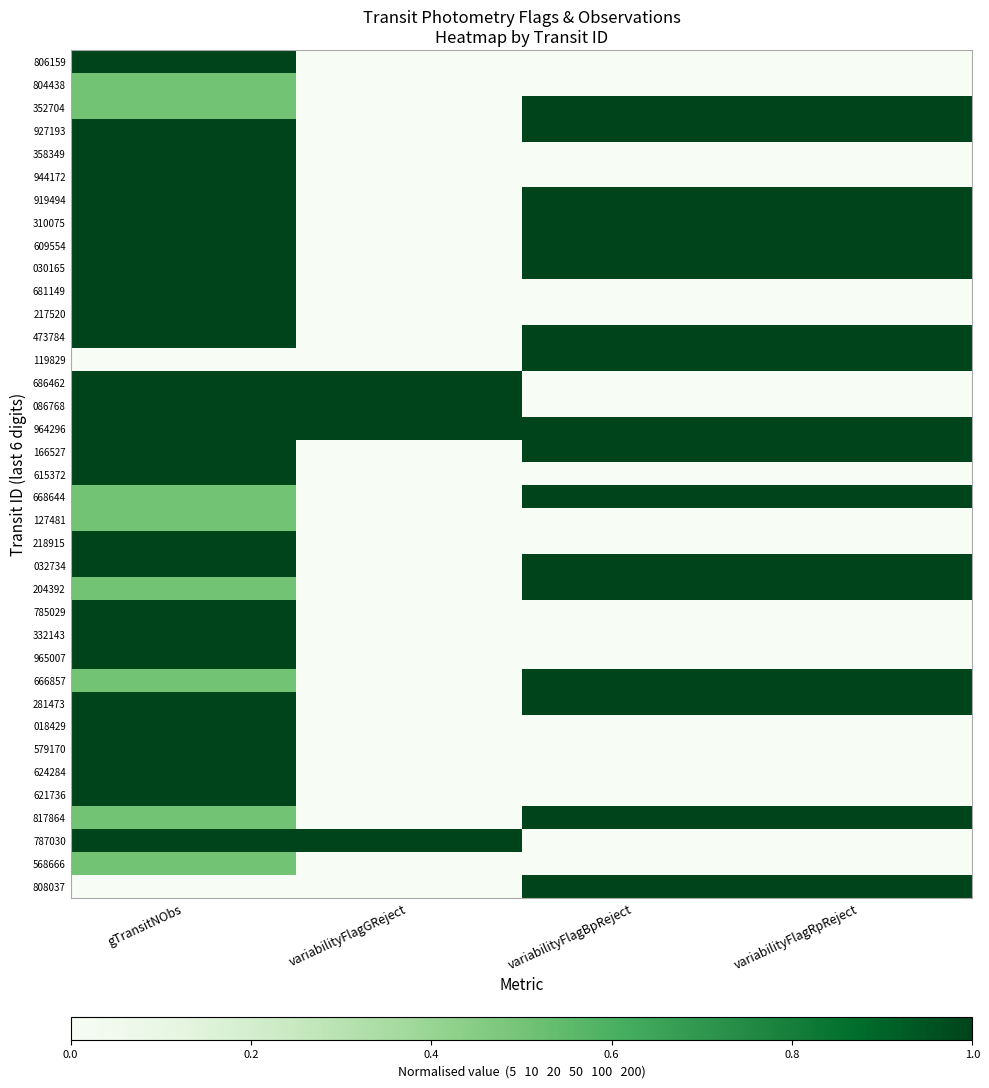

Reading right to left, transcribe all the data shown in this chart.

806159: variabilityFlagRpReject=0.0	variabilityFlagBpReject=0.0	variabilityFlagGReject=0.0	gTransitNObs=1.0
804438: variabilityFlagRpReject=0.0	variabilityFlagBpReject=0.0	variabilityFlagGReject=0.0	gTransitNObs=0.5
352704: variabilityFlagRpReject=1.0	variabilityFlagBpReject=1.0	variabilityFlagGReject=0.0	gTransitNObs=0.5
927193: variabilityFlagRpReject=1.0	variabilityFlagBpReject=1.0	variabilityFlagGReject=0.0	gTransitNObs=1.0
358349: variabilityFlagRpReject=0.0	variabilityFlagBpReject=0.0	variabilityFlagGReject=0.0	gTransitNObs=1.0
944172: variabilityFlagRpReject=0.0	variabilityFlagBpReject=0.0	variabilityFlagGReject=0.0	gTransitNObs=1.0
919494: variabilityFlagRpReject=1.0	variabilityFlagBpReject=1.0	variabilityFlagGReject=0.0	gTransitNObs=1.0
310075: variabilityFlagRpReject=1.0	variabilityFlagBpReject=1.0	variabilityFlagGReject=0.0	gTransitNObs=1.0
609554: variabilityFlagRpReject=1.0	variabilityFlagBpReject=1.0	variabilityFlagGReject=0.0	gTransitNObs=1.0
030165: variabilityFlagRpReject=1.0	variabilityFlagBpReject=1.0	variabilityFlagGReject=0.0	gTransitNObs=1.0
681149: variabilityFlagRpReject=0.0	variabilityFlagBpReject=0.0	variabilityFlagGReject=0.0	gTransitNObs=1.0
217520: variabilityFlagRpReject=0.0	variabilityFlagBpReject=0.0	variabilityFlagGReject=0.0	gTransitNObs=1.0
473784: variabilityFlagRpReject=1.0	variabilityFlagBpReject=1.0	variabilityFlagGReject=0.0	gTransitNObs=1.0
119829: variabilityFlagRpReject=1.0	variabilityFlagBpReject=1.0	variabilityFlagGReject=0.0	gTransitNObs=0.0
686462: variabilityFlagRpReject=0.0	variabilityFlagBpReject=0.0	variabilityFlagGReject=1.0	gTransitNObs=1.0
086768: variabilityFlagRpReject=0.0	variabilityFlagBpReject=0.0	variabilityFlagGReject=1.0	gTransitNObs=1.0
964296: variabilityFlagRpReject=1.0	variabilityFlagBpReject=1.0	variabilityFlagGReject=1.0	gTransitNObs=1.0
166527: variabilityFlagRpReject=1.0	variabilityFlagBpReject=1.0	variabilityFlagGReject=0.0	gTransitNObs=1.0
615372: variabilityFlagRpReject=0.0	variabilityFlagBpReject=0.0	variabilityFlagGReject=0.0	gTransitNObs=1.0
668644: variabilityFlagRpReject=1.0	variabilityFlagBpReject=1.0	variabilityFlagGReject=0.0	gTransitNObs=0.5
127481: variabilityFlagRpReject=0.0	variabilityFlagBpReject=0.0	variabilityFlagGReject=0.0	gTransitNObs=0.5
218915: variabilityFlagRpReject=0.0	variabilityFlagBpReject=0.0	variabilityFlagGReject=0.0	gTransitNObs=1.0
032734: variabilityFlagRpReject=1.0	variabilityFlagBpReject=1.0	variabilityFlagGReject=0.0	gTransitNObs=1.0
204392: variabilityFlagRpReject=1.0	variabilityFlagBpReject=1.0	variabilityFlagGReject=0.0	gTransitNObs=0.5
785029: variabilityFlagRpReject=0.0	variabilityFlagBpReject=0.0	variabilityFlagGReject=0.0	gTransitNObs=1.0
332143: variabilityFlagRpReject=0.0	variabilityFlagBpReject=0.0	variabilityFlagGReject=0.0	gTransitNObs=1.0
965007: variabilityFlagRpReject=0.0	variabilityFlagBpReject=0.0	variabilityFlagGReject=0.0	gTransitNObs=1.0
666857: variabilityFlagRpReject=1.0	variabilityFlagBpReject=1.0	variabilityFlagGReject=0.0	gTransitNObs=0.5
281473: variabilityFlagRpReject=1.0	variabilityFlagBpReject=1.0	variabilityFlagGReject=0.0	gTransitNObs=1.0
018429: variabilityFlagRpReject=0.0	variabilityFlagBpReject=0.0	variabilityFlagGReject=0.0	gTransitNObs=1.0
579170: variabilityFlagRpReject=0.0	variabilityFlagBpReject=0.0	variabilityFlagGReject=0.0	gTransitNObs=1.0
624284: variabilityFlagRpReject=0.0	variabilityFlagBpReject=0.0	variabilityFlagGReject=0.0	gTransitNObs=1.0
621736: variabilityFlagRpReject=0.0	variabilityFlagBpReject=0.0	variabilityFlagGReject=0.0	gTransitNObs=1.0
817864: variabilityFlagRpReject=1.0	variabilityFlagBpReject=1.0	variabilityFlagGReject=0.0	gTransitNObs=0.5
787030: variabilityFlagRpReject=0.0	variabilityFlagBpReject=0.0	variabilityFlagGReject=1.0	gTransitNObs=1.0
568666: variabilityFlagRpReject=0.0	variabilityFlagBpReject=0.0	variabilityFlagGReject=0.0	gTransitNObs=0.5
808037: variabilityFlagRpReject=1.0	variabilityFlagBpReject=1.0	variabilityFlagGReject=0.0	gTransitNObs=0.0